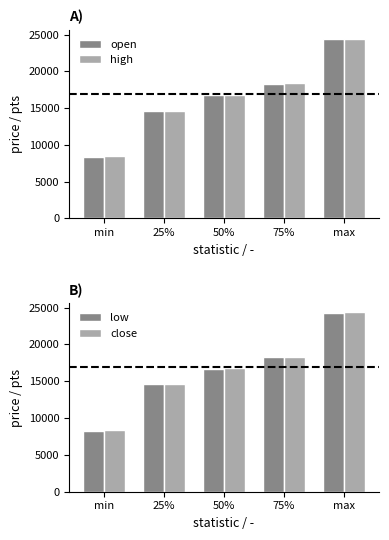

What are all the series names shown in the legend?

open, high, low, close